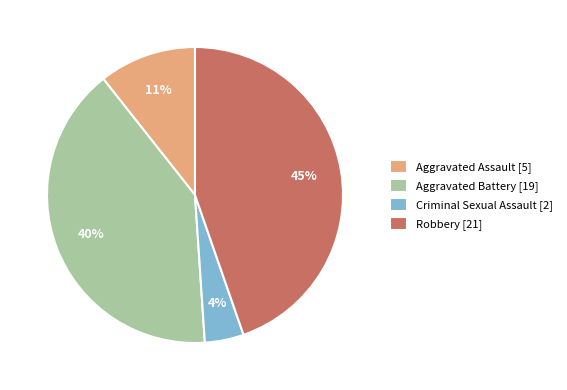

Count the number of slices in the pie.

4